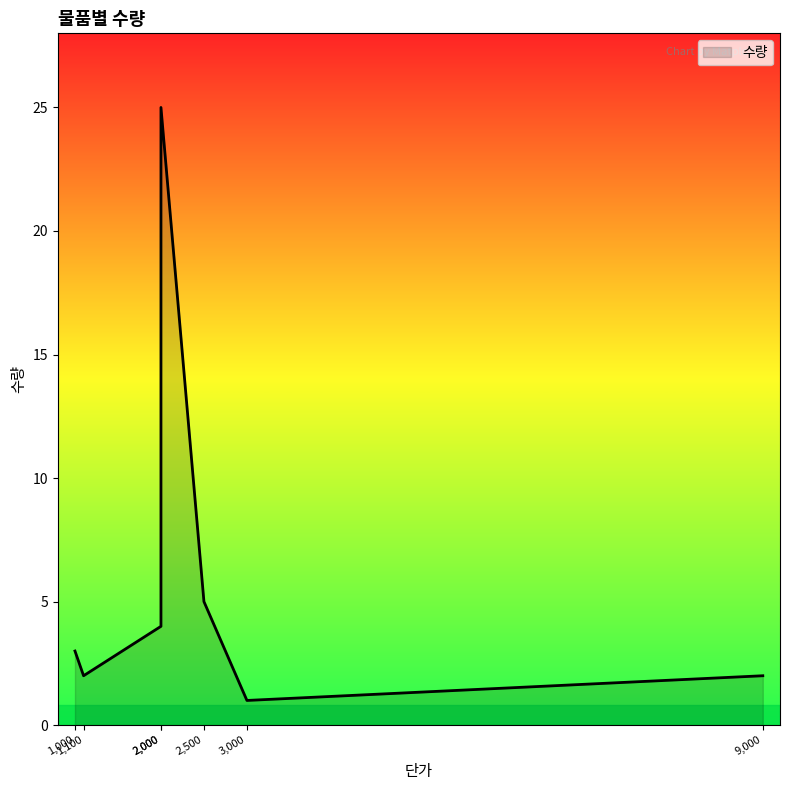

What is the sum of all values?

42